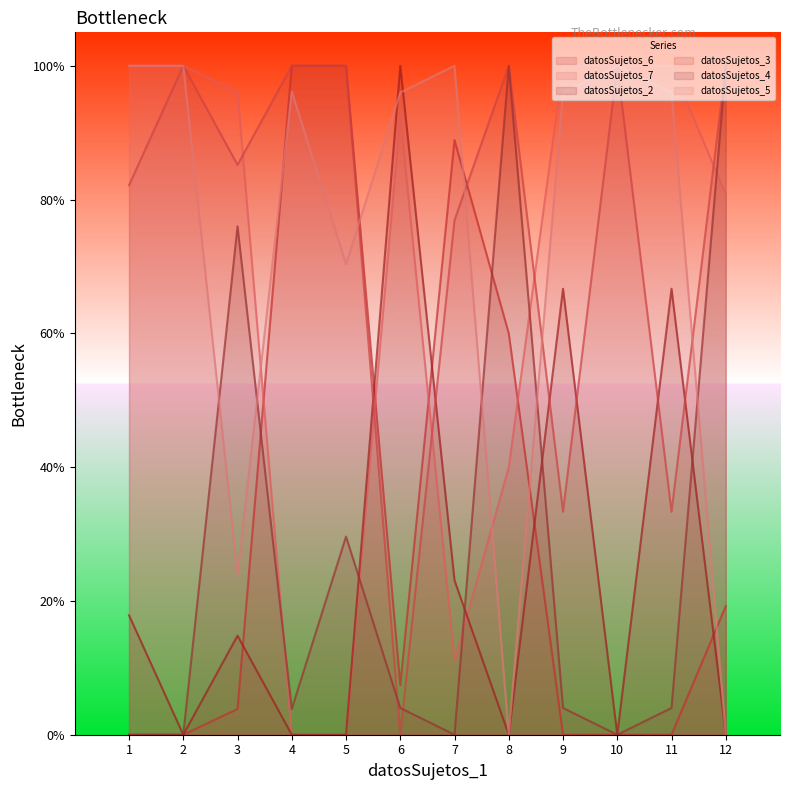

Reading right to left, extract all data points from this chart.

datosSujetos_6: 12=80.8	11=100.0	10=100.0	9=100.0	8=40.0	7=11.1	6=92.6	5=0.0	4=0.0	3=96.2	2=100.0	1=100.0
datosSujetos_7: 12=19.2	11=0.0	10=0.0	9=0.0	8=60.0	7=88.9	6=7.4	5=100.0	4=100.0	3=3.9	2=0.0	1=0.0
datosSujetos_2: 12=0.0	11=66.7	10=0.0	9=66.7	8=0.0	7=23.1	6=100.0	5=0.0	4=0.0	3=14.8	2=0.0	1=17.9
datosSujetos_3: 12=100.0	11=33.3	10=100.0	9=33.3	8=100.0	7=76.9	6=0.0	5=100.0	4=100.0	3=85.2	2=100.0	1=82.1
datosSujetos_4: 12=100.0	11=4.0	10=0.0	9=4.0	8=100.0	7=0.0	6=4.0	5=29.6	4=3.9	3=76.0	2=0.0	1=0.0
datosSujetos_5: 12=0.0	11=96.0	10=100.0	9=96.0	8=0.0	7=100.0	6=96.0	5=70.4	4=96.2	3=24.0	2=100.0	1=100.0